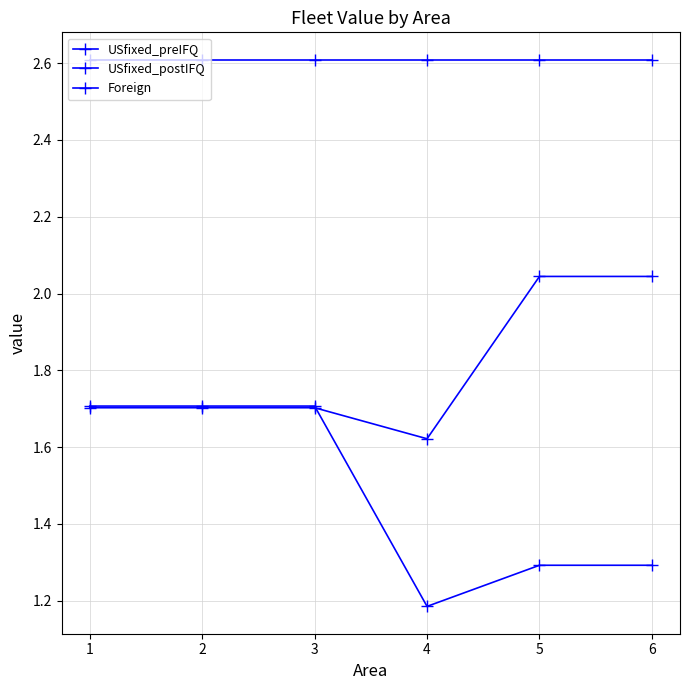

True or false: USfixed_preIFQ has a value of 0.8 at 5.

False